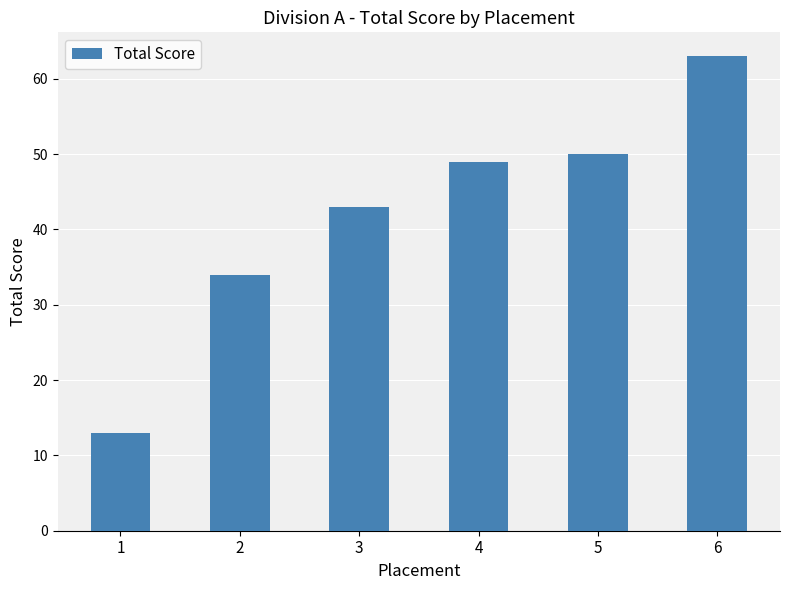

What is the minimum value shown in the chart?

13